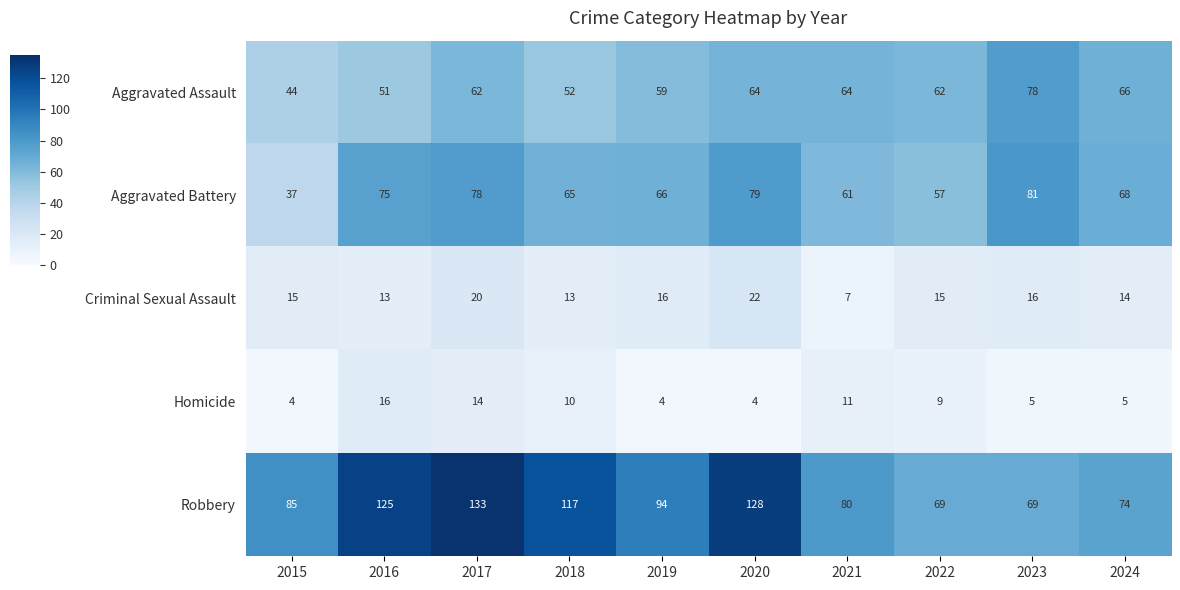

At which label does Aggravated Assault reach its minimum?

2015